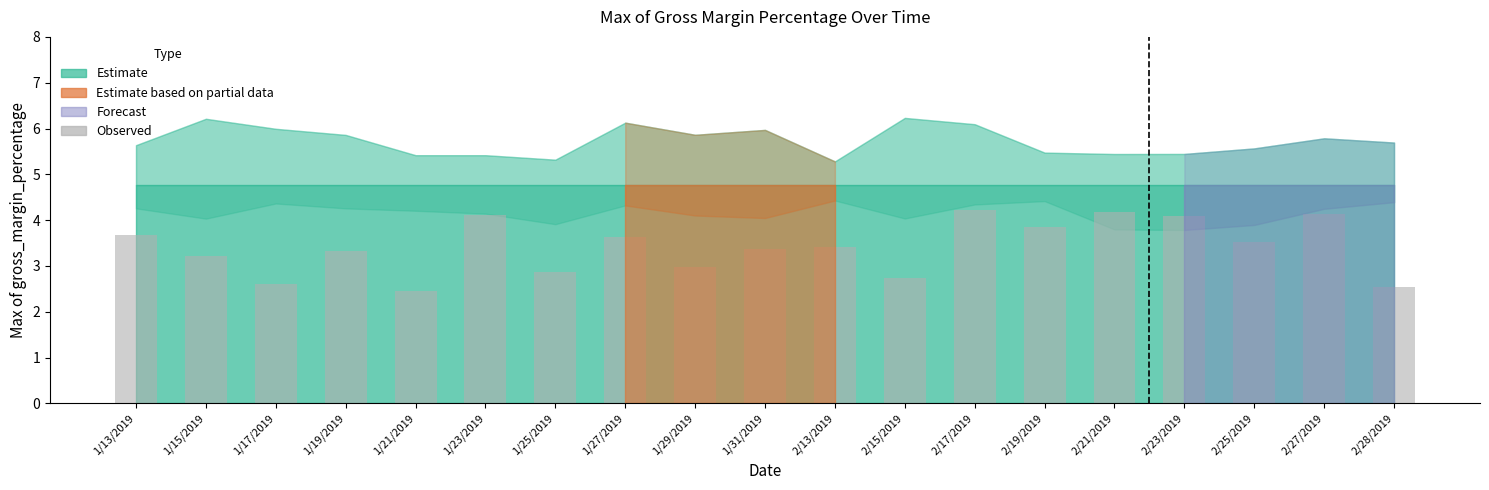

What is the minimum value shown in the chart?

2.4